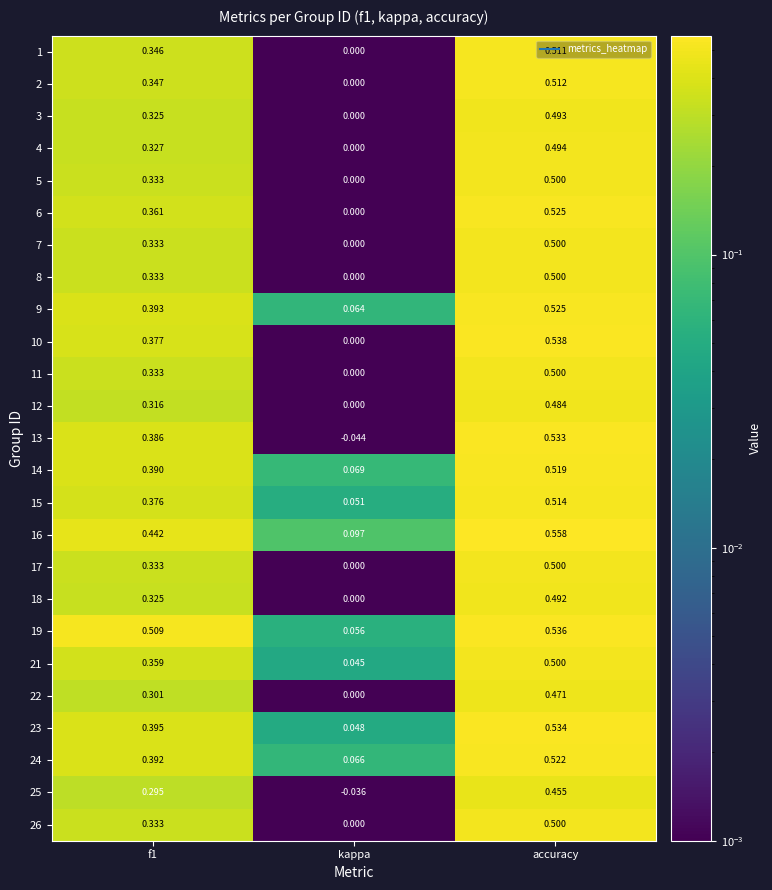

What is the difference between the highest and lowest values at f1?

0.2